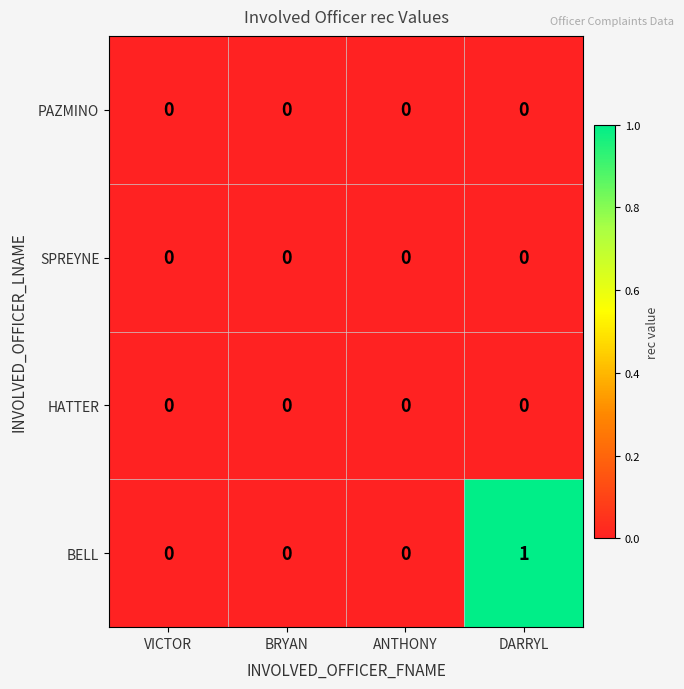

Which category has the highest value across all series?

DARRYL